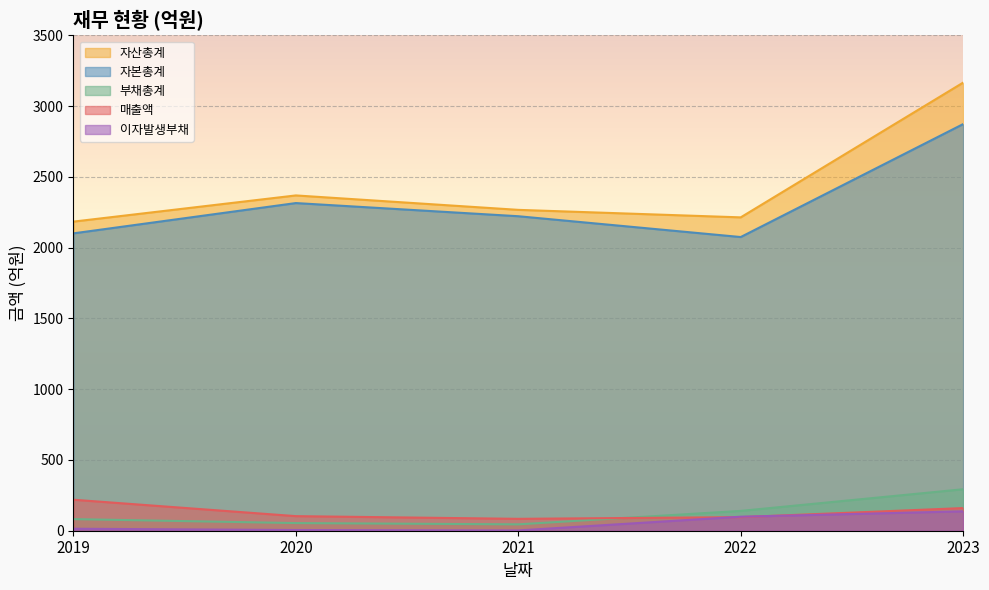

Reading right to left, transcribe all the data shown in this chart.

매출액: 2023=160	2022=96	2021=84	2020=103	2019=219
자산총계: 2023=3166	2022=2214	2021=2267	2020=2369	2019=2184
부채총계: 2023=293	2022=140	2021=45	2020=54	2019=82
자본총계: 2023=2873	2022=2075	2021=2222	2020=2315	2019=2101
이자발생부채: 2023=137	2022=99	2021=2	2020=5	2019=14